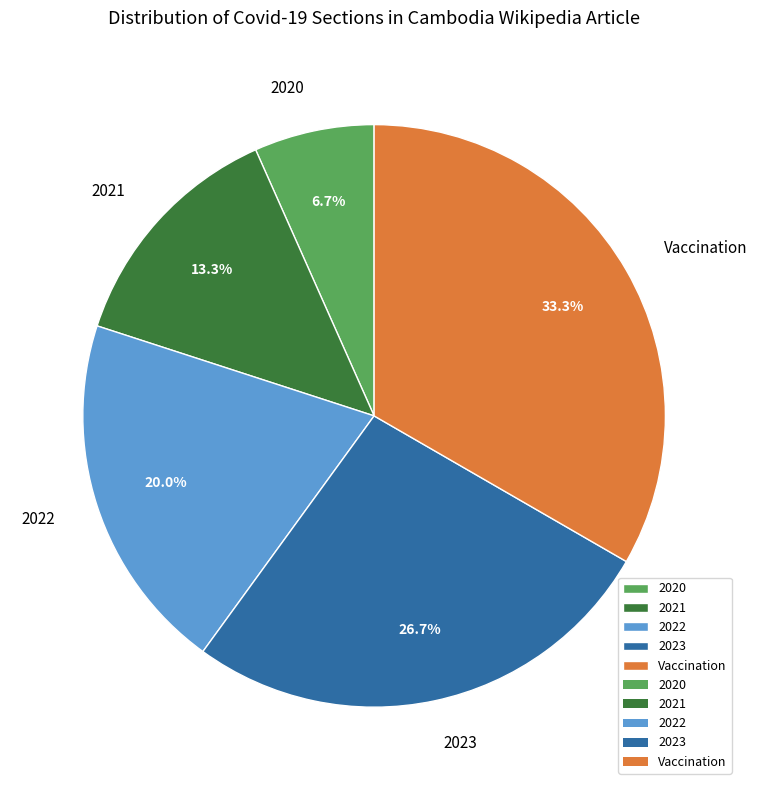

Is it true that Vaccination is 23% of the pie?

False